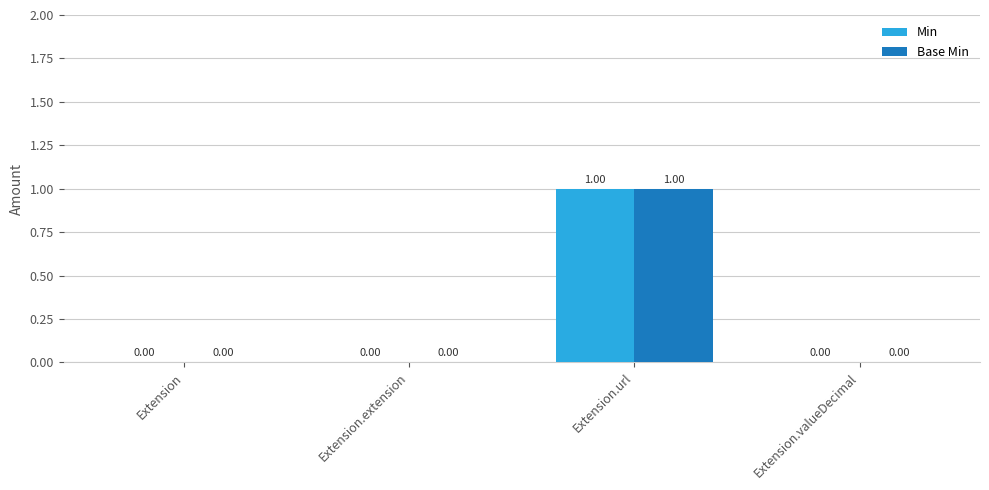

Reading left to right, what are all the values shown in this chart?

Min: Extension=0	Extension.extension=0	Extension.url=1	Extension.valueDecimal=0
Base Min: Extension=0	Extension.extension=0	Extension.url=1	Extension.valueDecimal=0